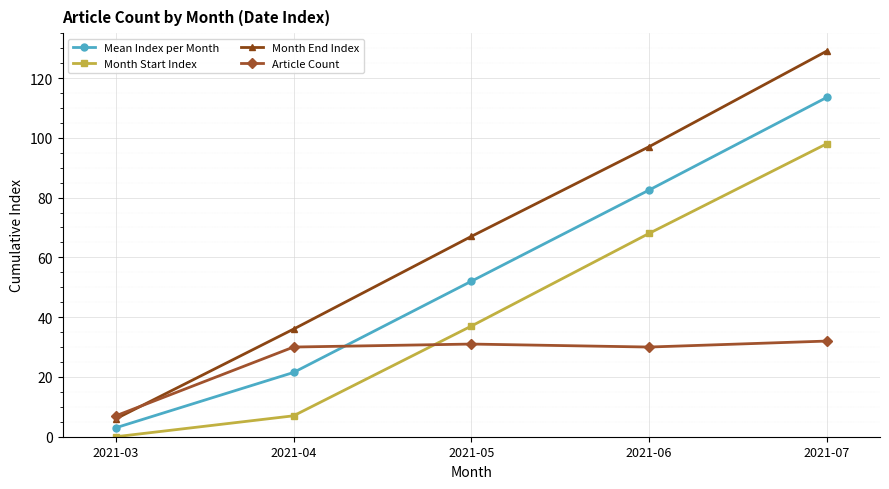

What is the highest value of the Mean Index per Month series?

113.5